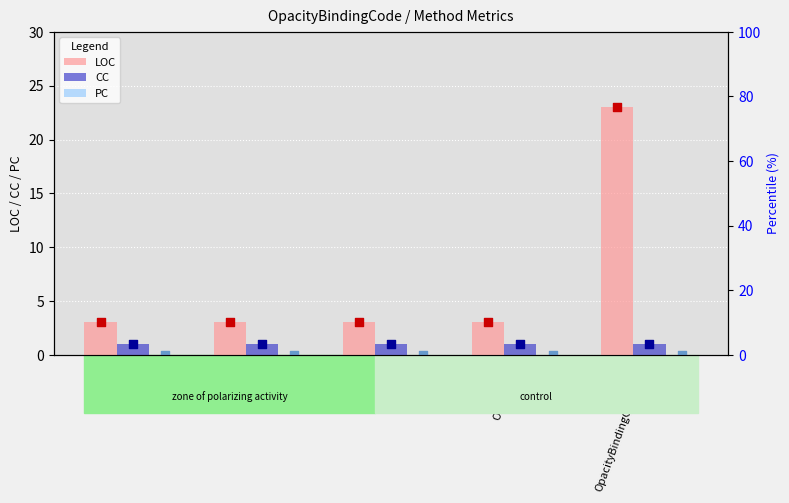

At which category is the sum across all series the highest?

OpacityBindingCodePage